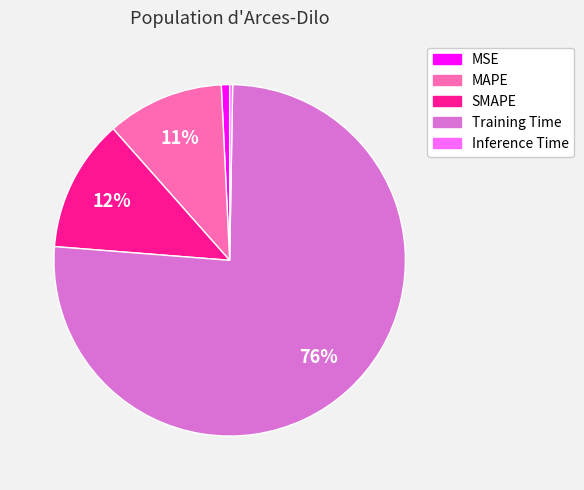

Does any single category account for the majority?

Yes